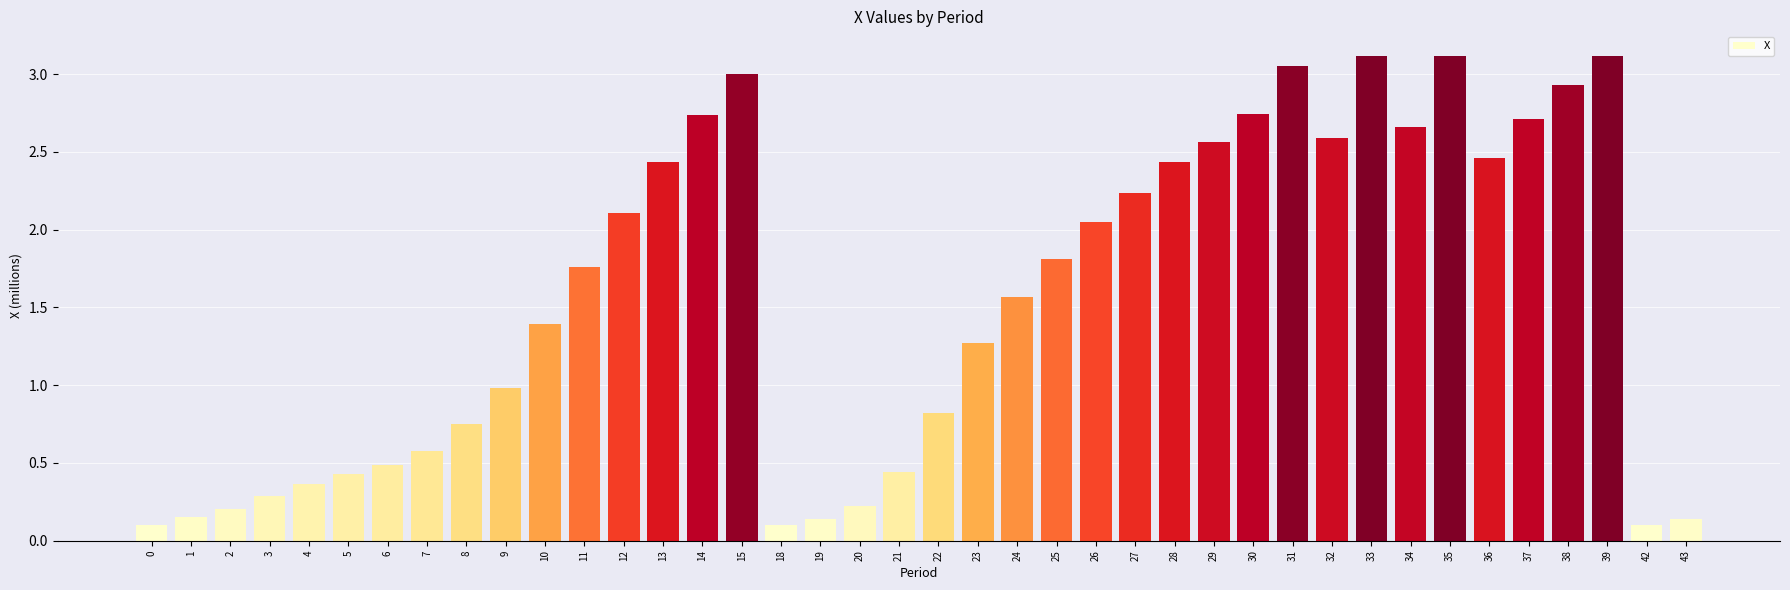

What is the sum of all values?

62.2